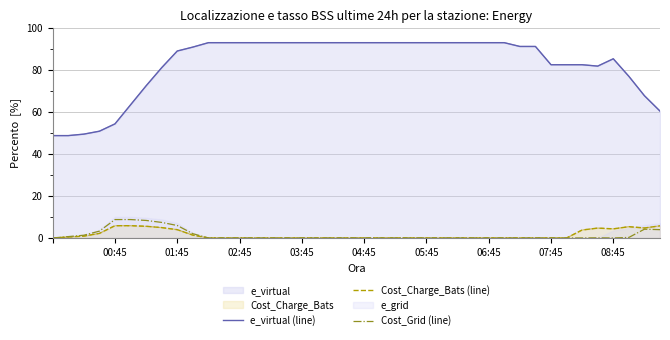

Reading left to right, list all the values displayed in this chart.

e_virtual (line): 48.8	48.8	49.4	50.8	54.3	63.4	72.5	81.1	89.0	90.9	93.0	93.0	93.0	93.0	93.0	93.0	93.0	93.0	93.0	93.0	93.0	93.0	93.0	93.0	93.0	93.0	93.0	93.0	93.0	93.0	91.2	91.2	82.5	82.5	82.5	81.8	85.3	77.0	67.7	60.4
Cost_Charge_Bats (line): 0.0	0.4	0.9	2.2	5.8	5.8	5.6	4.9	4.0	1.4	0.0	0.0	0.0	0.0	0.0	0.0	0.0	0.0	0.0	0.0	0.0	0.0	0.0	0.0	0.0	0.0	0.0	0.0	0.0	0.0	0.0	0.0	0.0	0.0	3.8	4.7	4.3	5.4	4.7	5.8
Cost_Grid (line): 0.0	0.7	1.3	3.3	8.8	8.8	8.3	7.4	5.9	2.0	0.0	0.0	0.0	0.0	0.0	0.0	0.0	0.0	0.0	0.0	0.0	0.0	0.0	0.0	0.0	0.0	0.0	0.0	0.0	0.0	0.0	0.0	0.0	0.0	0.0	0.1	0.0	0.3	4.2	4.0